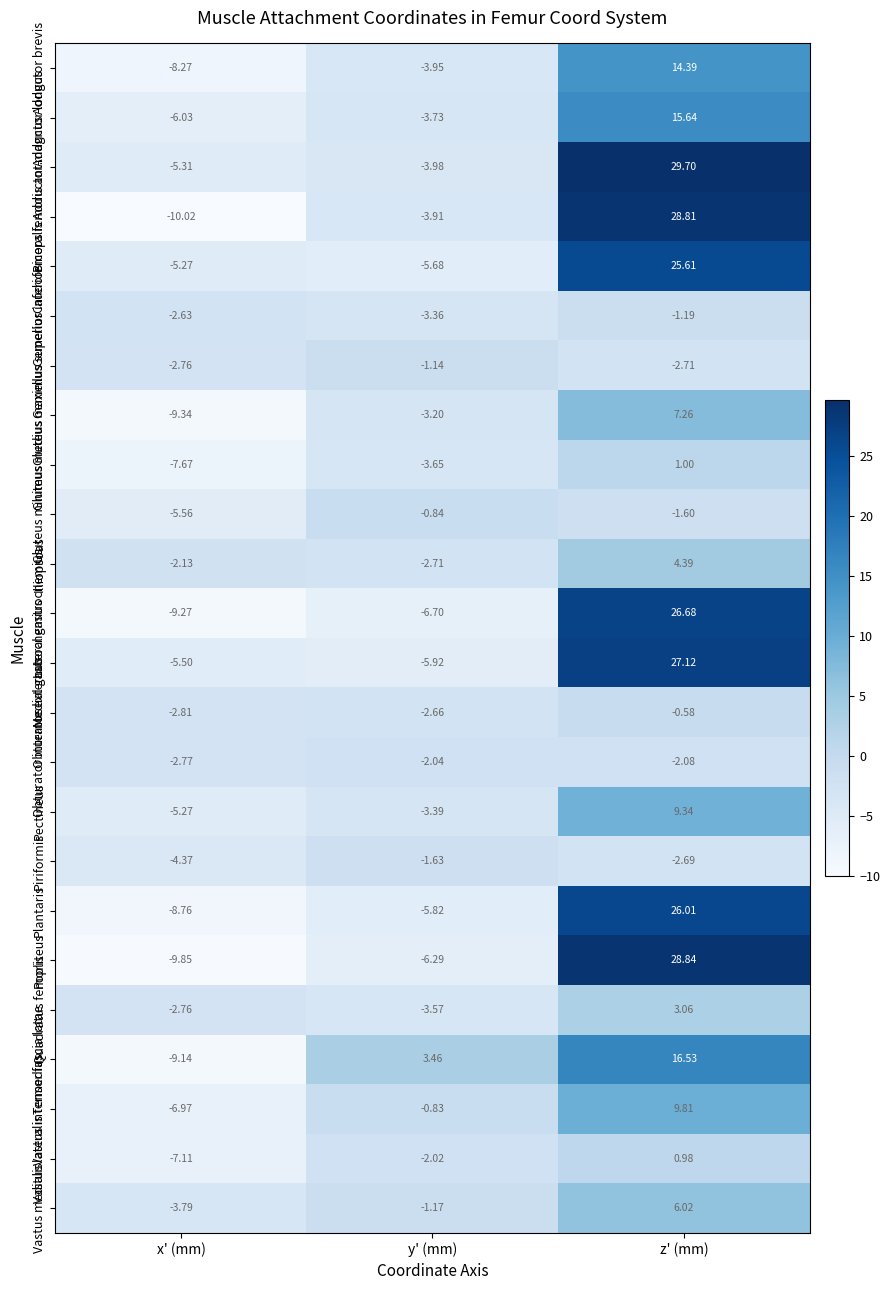

Where does the Pectineus series first go above -3?

z' (mm)